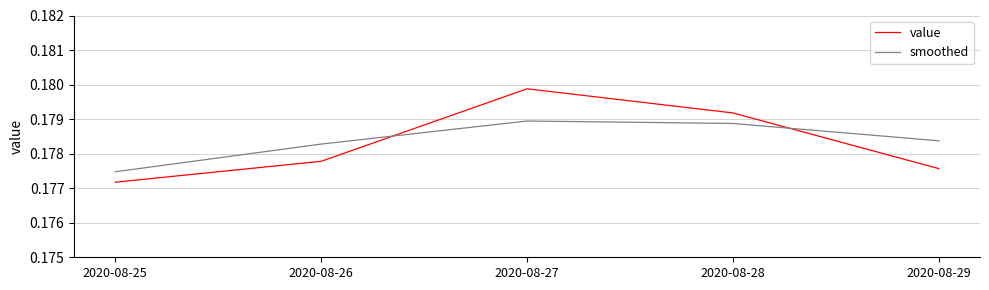

Rank the series by their maximum value, from highest to lowest.

value, smoothed